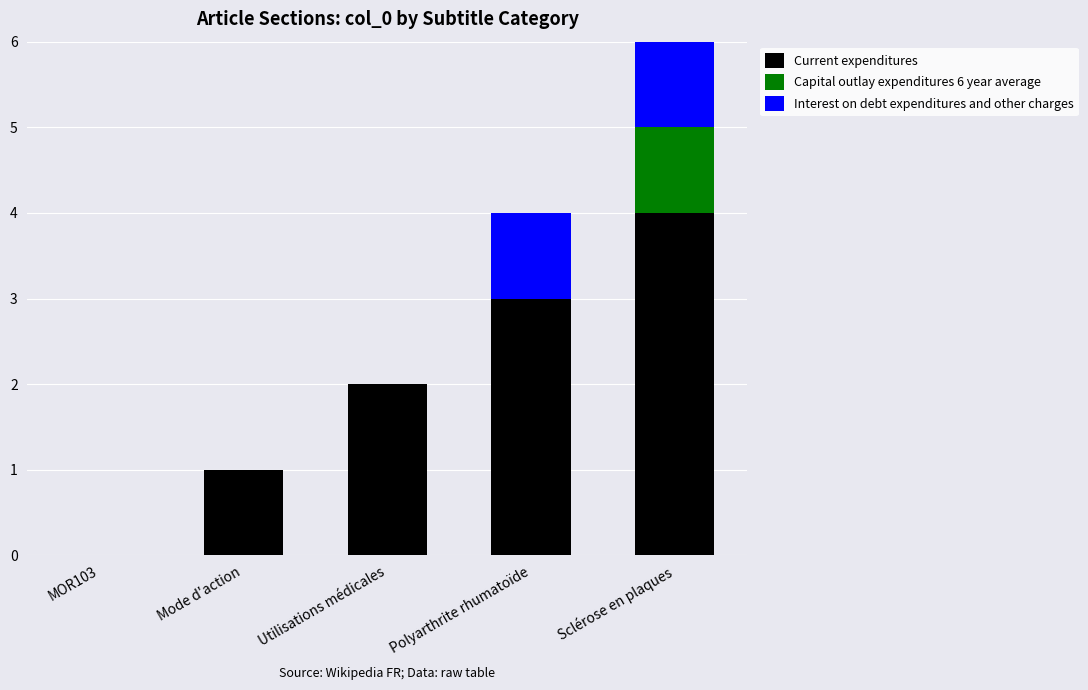

Reading left to right, what are the values for Current expenditures?

MOR103=0	Mode d'action=1	Utilisations médicales=2	Polyarthrite rhumatoïde=3	Sclérose en plaques=4